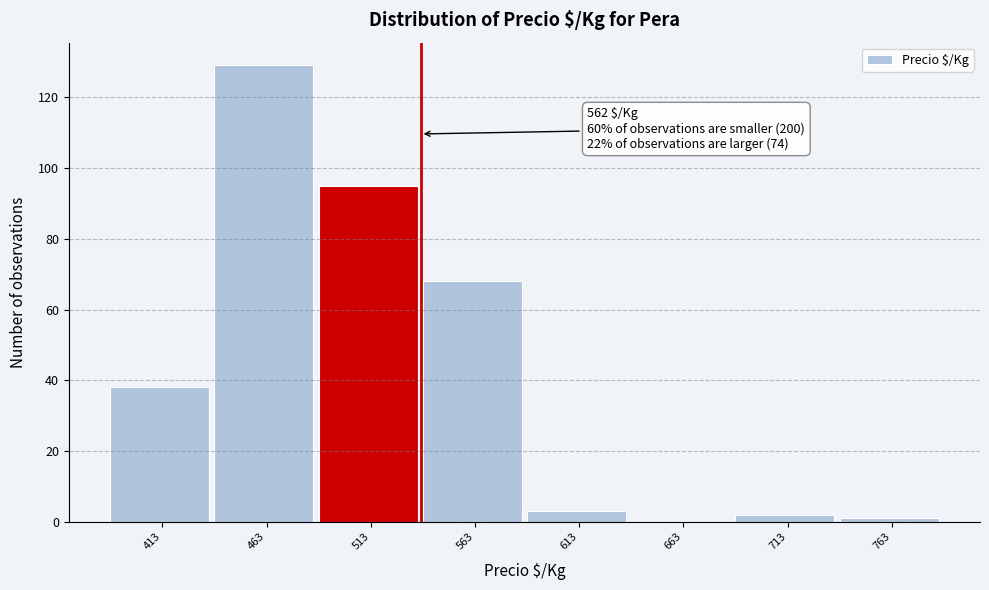

Reading right to left, what are all the values shown in this chart?

763=1	713=2	663=0	613=3	563=68	513=95	463=129	413=38